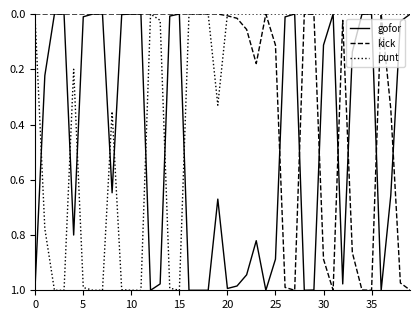

Which series has the largest total across all categories?

gofor